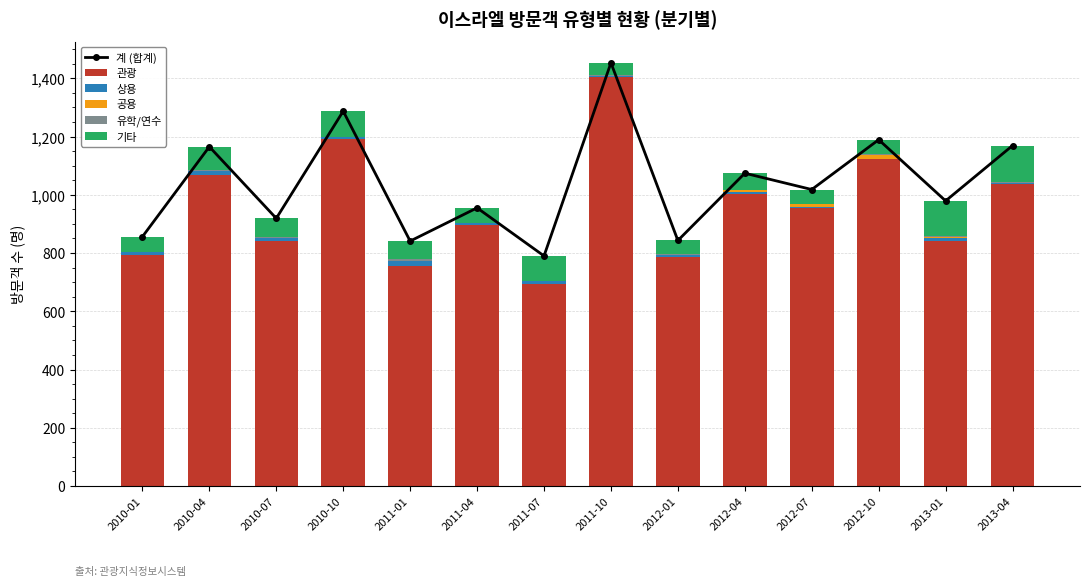

What is the label of the 14th bar from the left?

2013-04